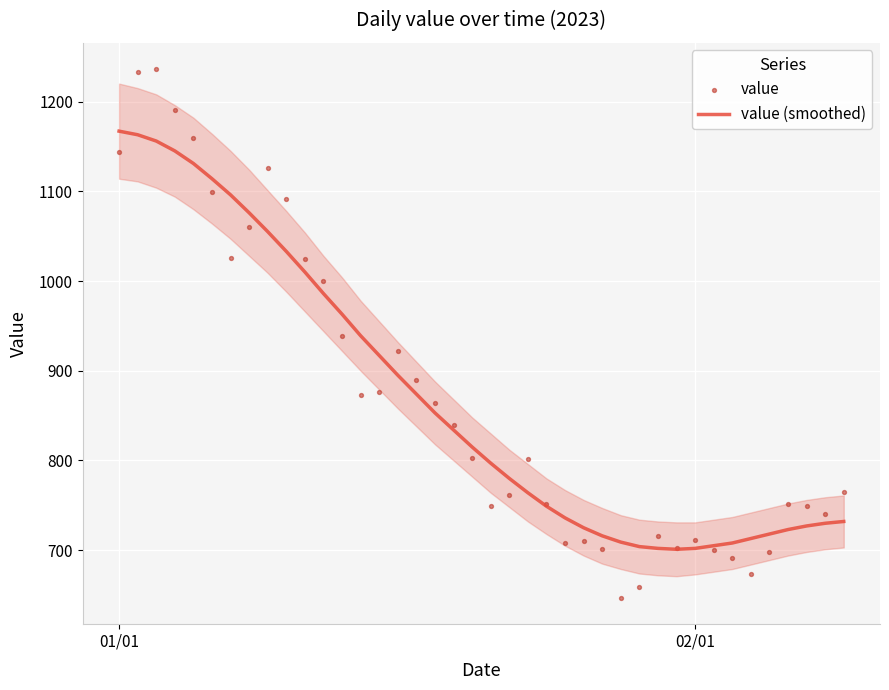

What are all the series names shown in the legend?

value (smoothed), value